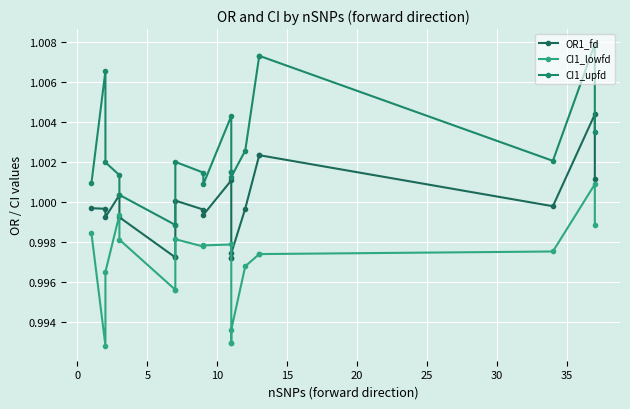

Is the value of CI1_upfd at 11 greater than the value of CI1_lowfd at 19?

Yes